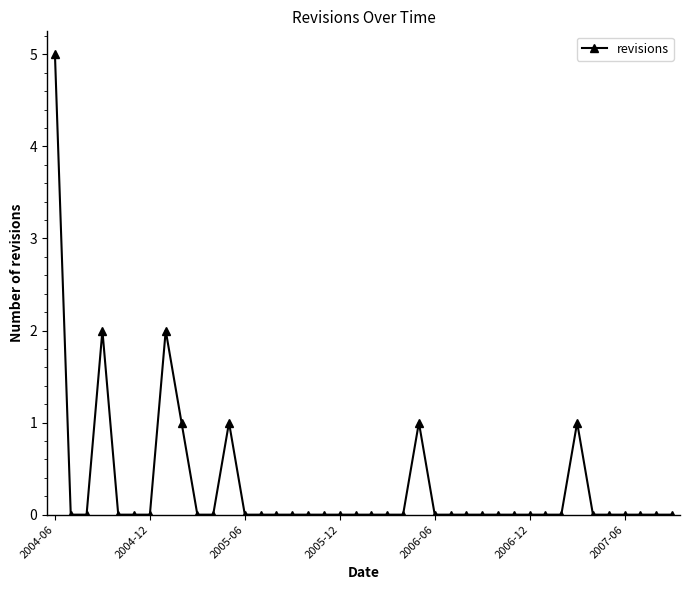

What is the greatest value displayed?

5